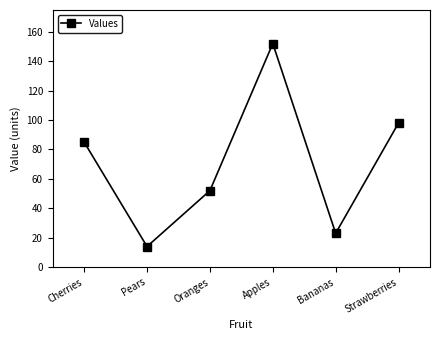

Which label corresponds to the largest value in the chart?

Apples